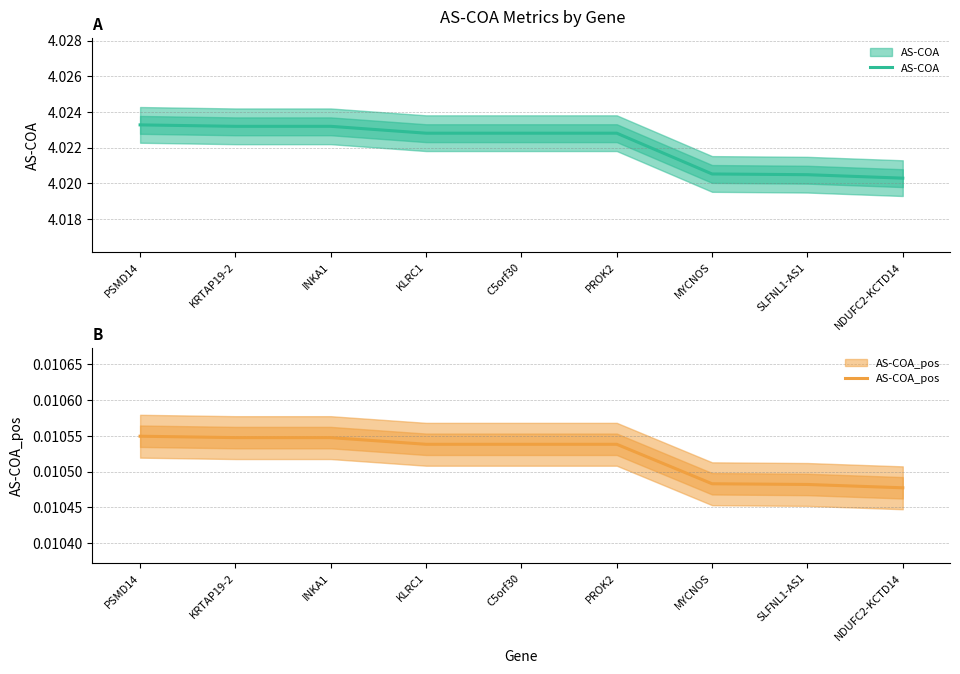

At NDUFC2-KCTD14, list the series in order from smallest to largest.

AS-COA_pos, AS-COA